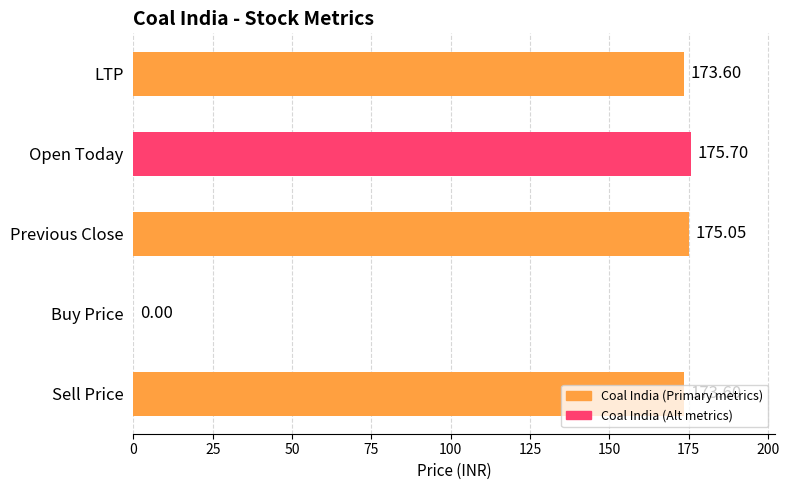

Which has a higher value, Buy Price or Previous Close?

Previous Close